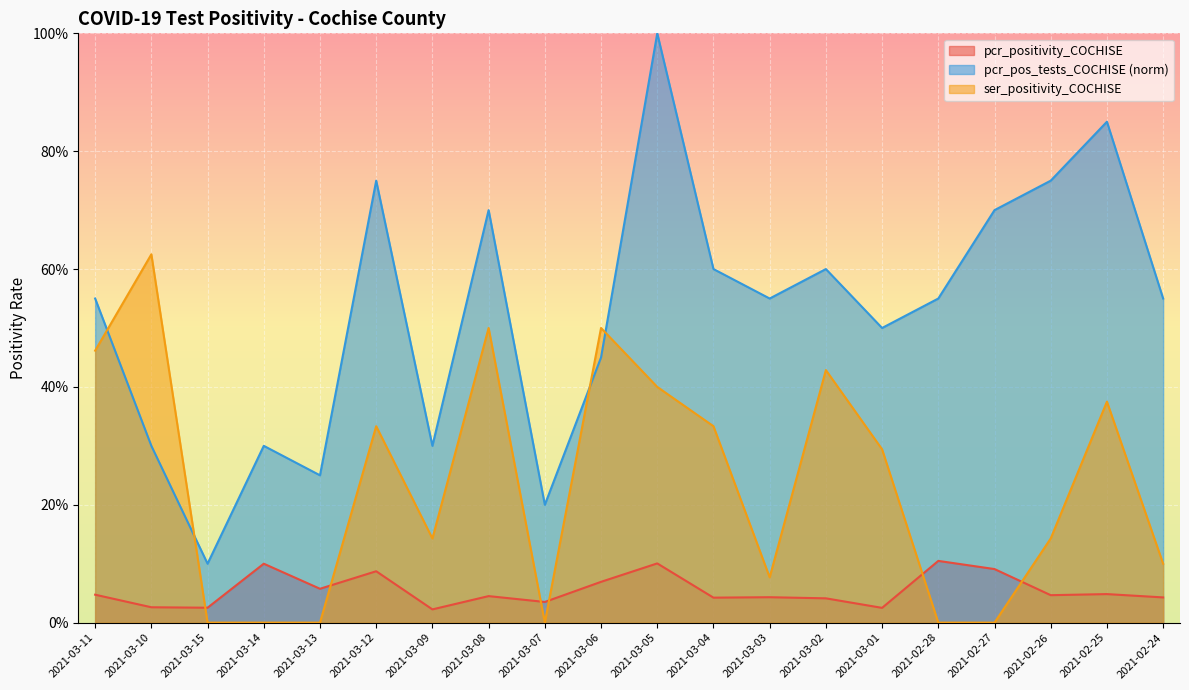

How many intersections are there between ser_positivity_COCHISE and pcr_pos_tests_COCHISE?

4